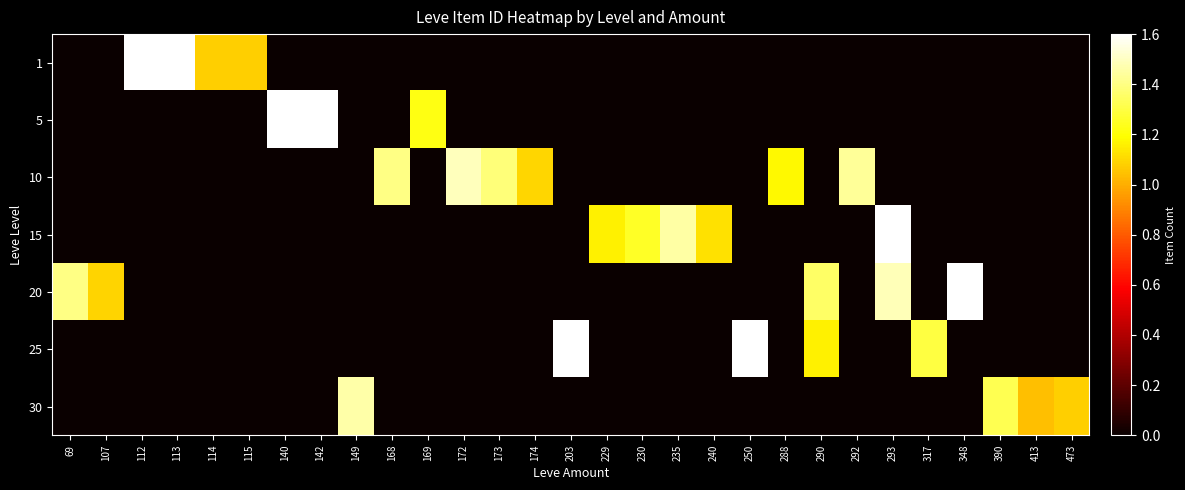

Reading left to right, what are all the values shown in this chart?

1: 69=0.0	107=0.0	112=2.4	113=2.3	114=1.1	115=1.1	140=0.0	142=0.0	149=0.0	168=0.0	169=0.0	172=0.0	173=0.0	174=0.0	203=0.0	229=0.0	230=0.0	235=0.0	240=0.0	250=0.0	288=0.0	290=0.0	292=0.0	293=0.0	317=0.0	348=0.0	390=0.0	413=0.0	473=0.0
5: 69=0.0	107=0.0	112=0.0	113=0.0	114=0.0	115=0.0	140=3.4	142=2.2	149=0.0	168=0.0	169=1.2	172=0.0	173=0.0	174=0.0	203=0.0	229=0.0	230=0.0	235=0.0	240=0.0	250=0.0	288=0.0	290=0.0	292=0.0	293=0.0	317=0.0	348=0.0	390=0.0	413=0.0	473=0.0
10: 69=0.0	107=0.0	112=0.0	113=0.0	114=0.0	115=0.0	140=0.0	142=0.0	149=0.0	168=1.4	169=0.0	172=1.5	173=1.4	174=1.1	203=0.0	229=0.0	230=0.0	235=0.0	240=0.0	250=0.0	288=1.2	290=0.0	292=1.4	293=0.0	317=0.0	348=0.0	390=0.0	413=0.0	473=0.0
15: 69=0.0	107=0.0	112=0.0	113=0.0	114=0.0	115=0.0	140=0.0	142=0.0	149=0.0	168=0.0	169=0.0	172=0.0	173=0.0	174=0.0	203=0.0	229=1.2	230=1.3	235=1.5	240=1.1	250=0.0	288=0.0	290=0.0	292=0.0	293=2.1	317=0.0	348=0.0	390=0.0	413=0.0	473=0.0
20: 69=1.4	107=1.1	112=0.0	113=0.0	114=0.0	115=0.0	140=0.0	142=0.0	149=0.0	168=0.0	169=0.0	172=0.0	173=0.0	174=0.0	203=0.0	229=0.0	230=0.0	235=0.0	240=0.0	250=0.0	288=0.0	290=1.4	292=0.0	293=1.5	317=0.0	348=2.1	390=0.0	413=0.0	473=0.0
25: 69=0.0	107=0.0	112=0.0	113=0.0	114=0.0	115=0.0	140=0.0	142=0.0	149=0.0	168=0.0	169=0.0	172=0.0	173=0.0	174=0.0	203=2.4	229=0.0	230=0.0	235=0.0	240=0.0	250=2.0	288=0.0	290=1.2	292=0.0	293=0.0	317=1.3	348=0.0	390=0.0	413=0.0	473=0.0
30: 69=0.0	107=0.0	112=0.0	113=0.0	114=0.0	115=0.0	140=0.0	142=0.0	149=1.5	168=0.0	169=0.0	172=0.0	173=0.0	174=0.0	203=0.0	229=0.0	230=0.0	235=0.0	240=0.0	250=0.0	288=0.0	290=0.0	292=0.0	293=0.0	317=0.0	348=0.0	390=1.3	413=1.0	473=1.1